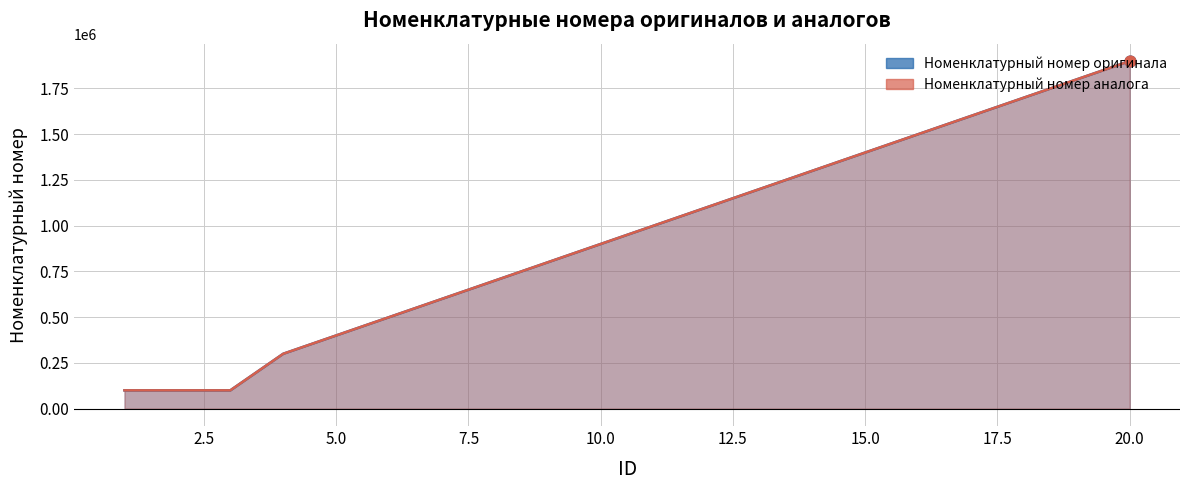

Which series has the largest total across all categories?

Номенклатурный номер аналога